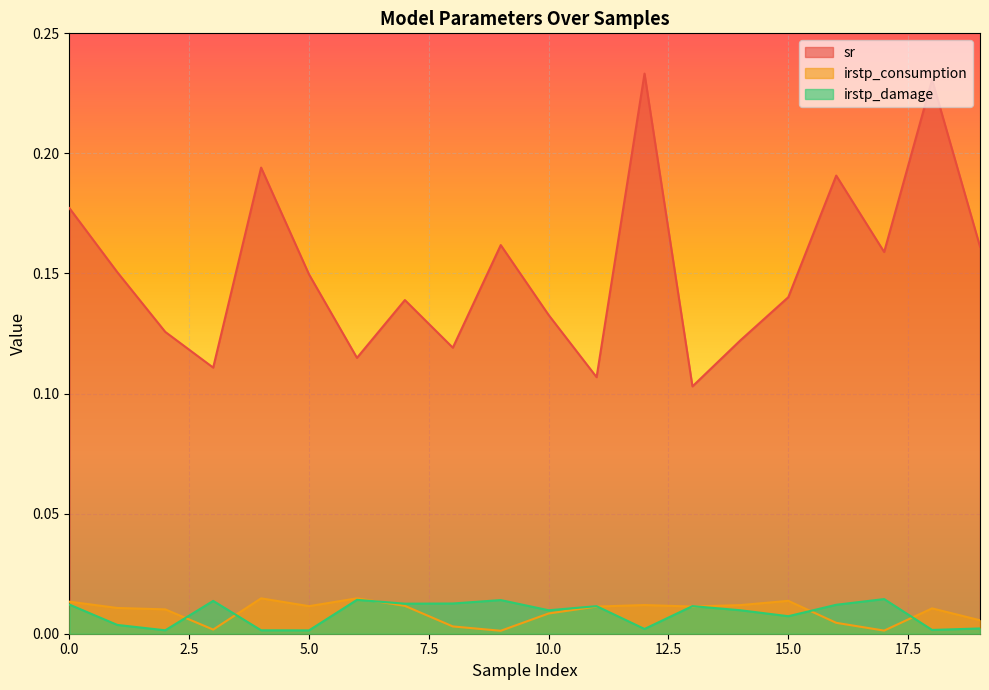

Does the chart display data point markers on the line(s)?

No